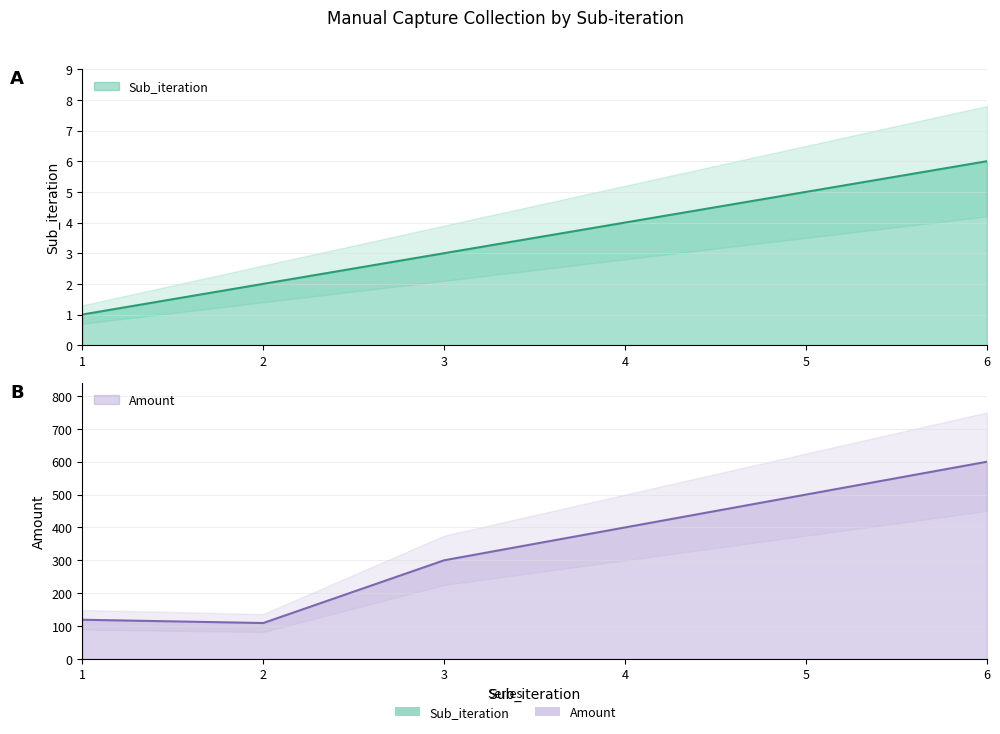

True or false: Amount and Sub_iteration cross at least once.

False